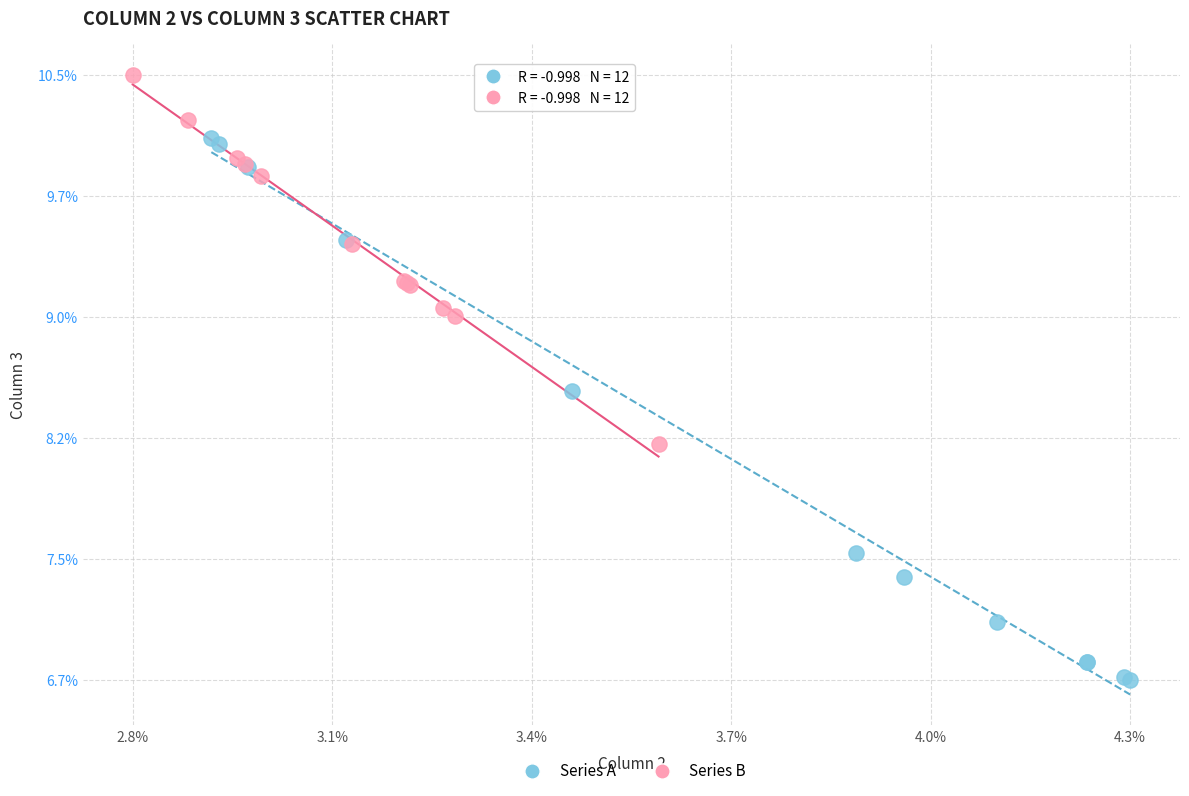

What are all the series names shown in the legend?

Series A, Series B